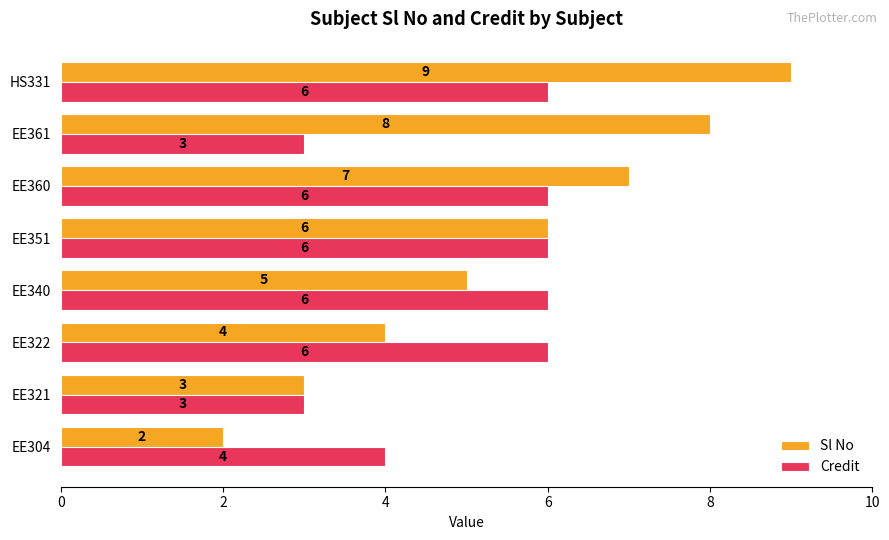

What are all the series names shown in the legend?

Sl No, Credit